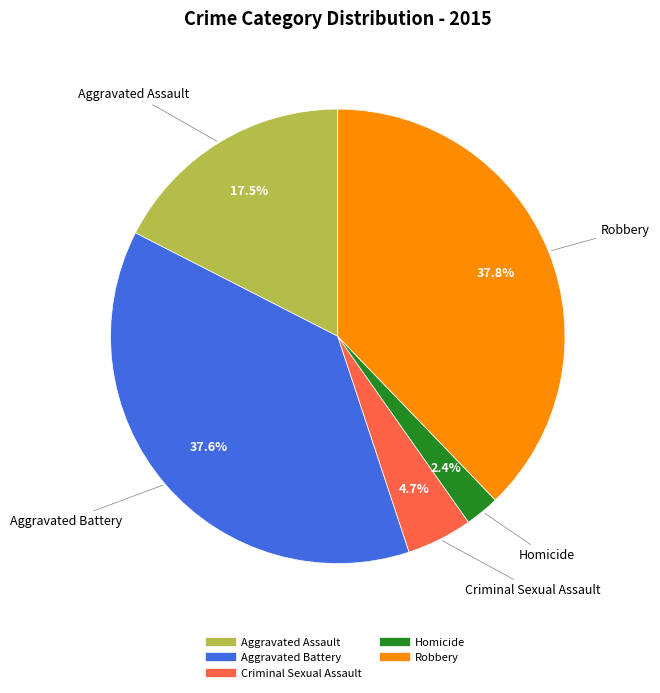

To the nearest percent, what portion does Criminal Sexual Assault represent?

5%